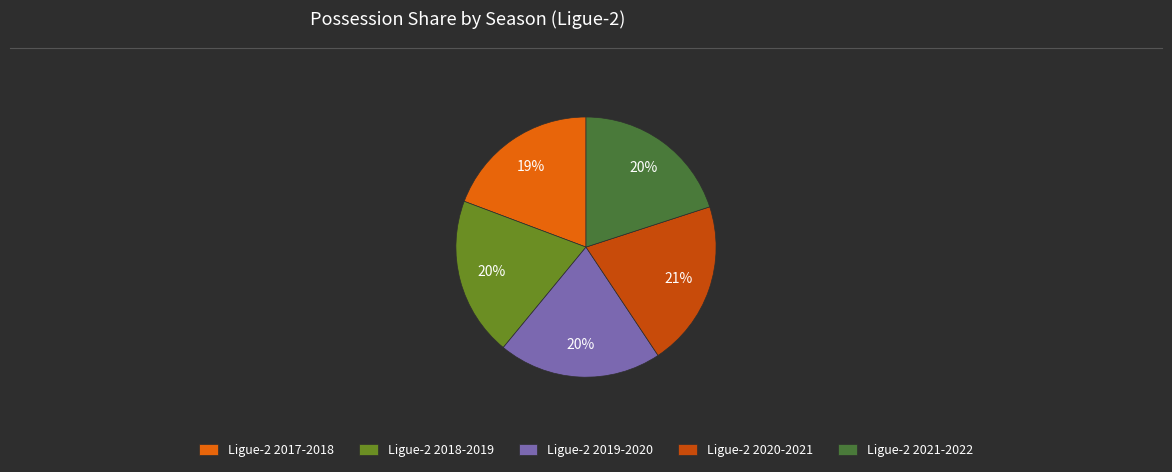

How many segments does this pie chart have?

5